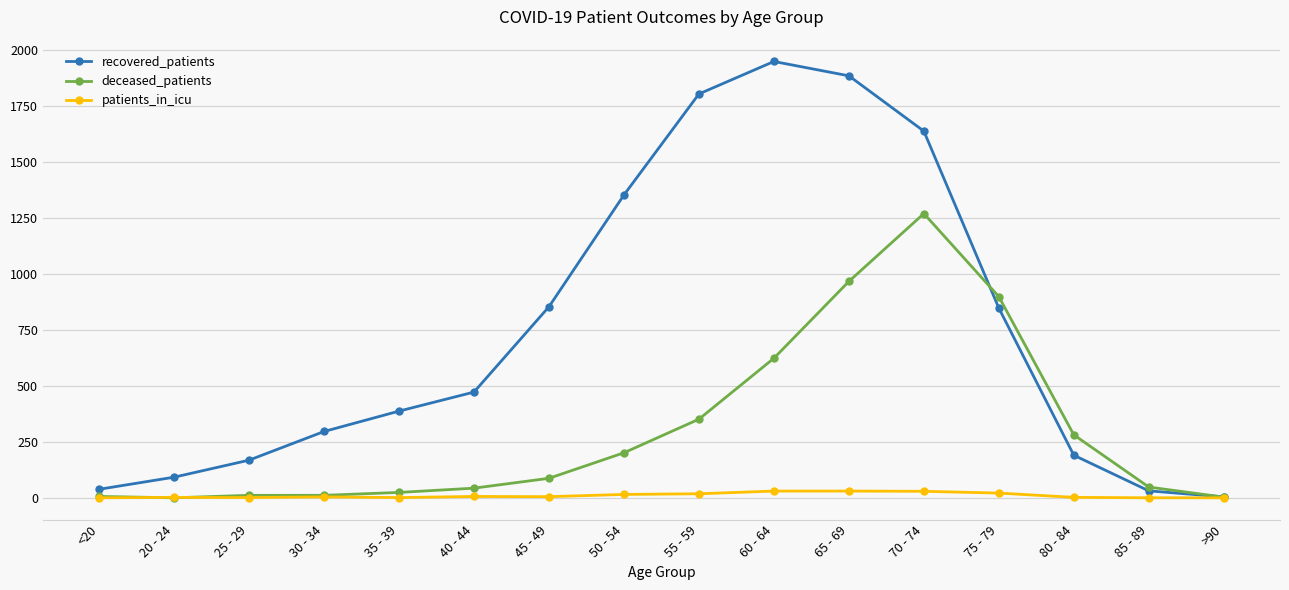

What position from the right is 25 - 29?

14